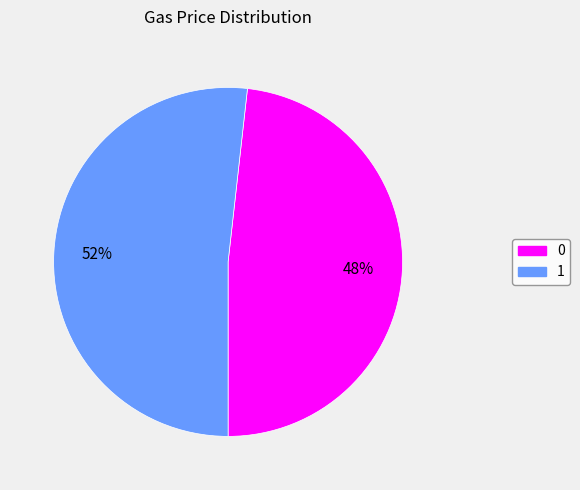

To the nearest percent, what is the combined percentage of 0 and 1?

100%